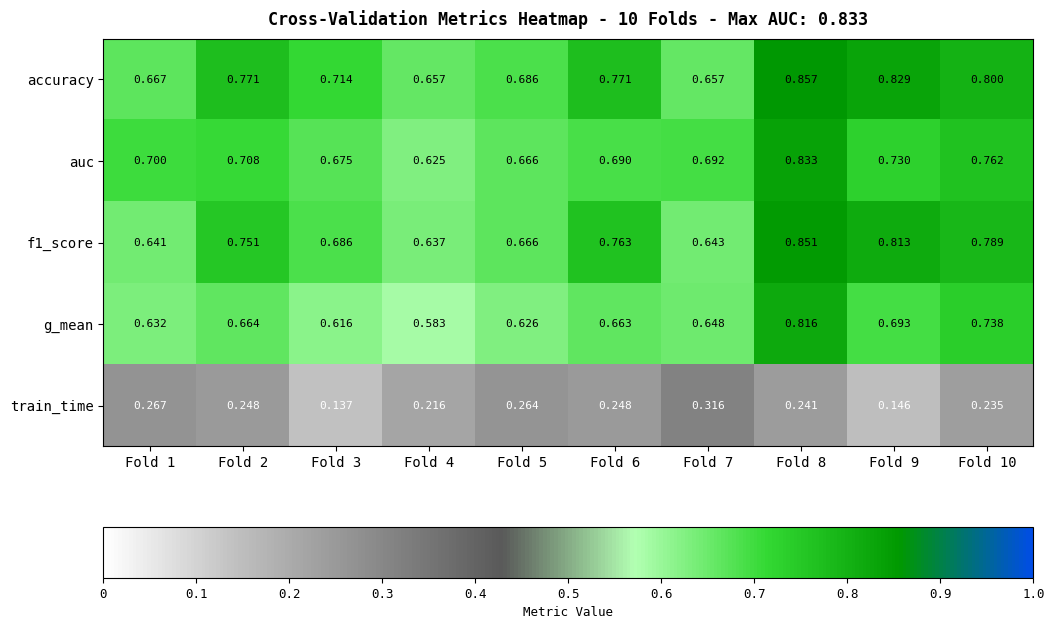

Between Fold 5 and Fold 9, which series saw the biggest shift?

f1_score